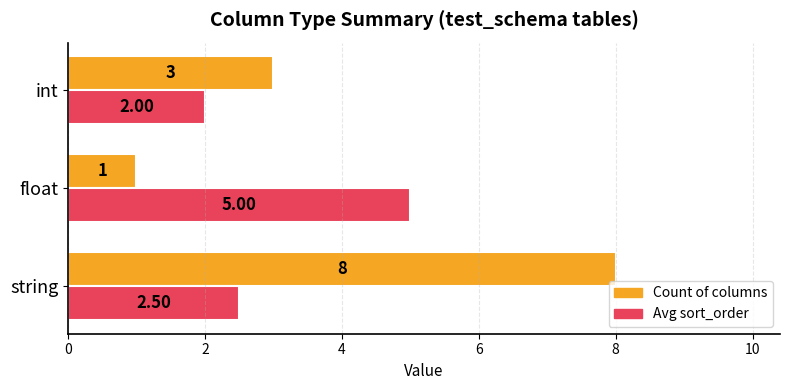

Which series has the largest range (max minus min)?

Count of columns